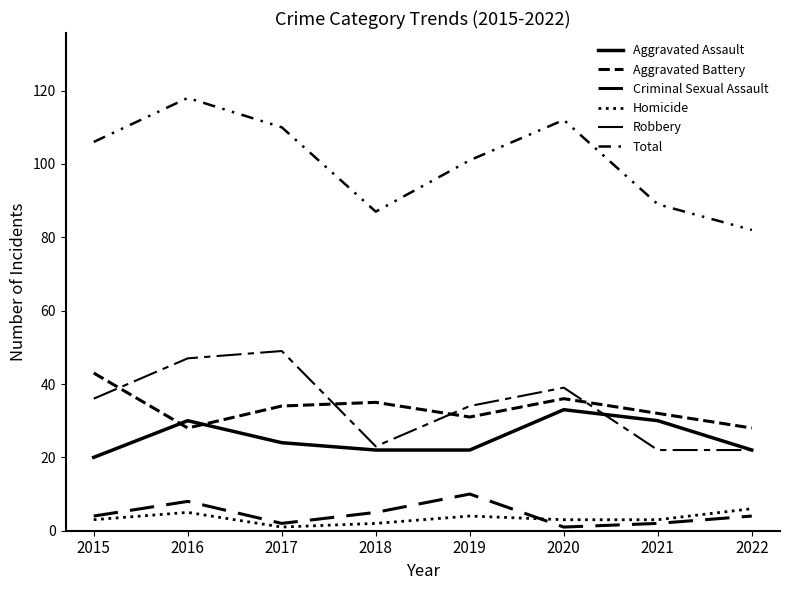

What is the value of the Homicide point at the 5th from the left?

4